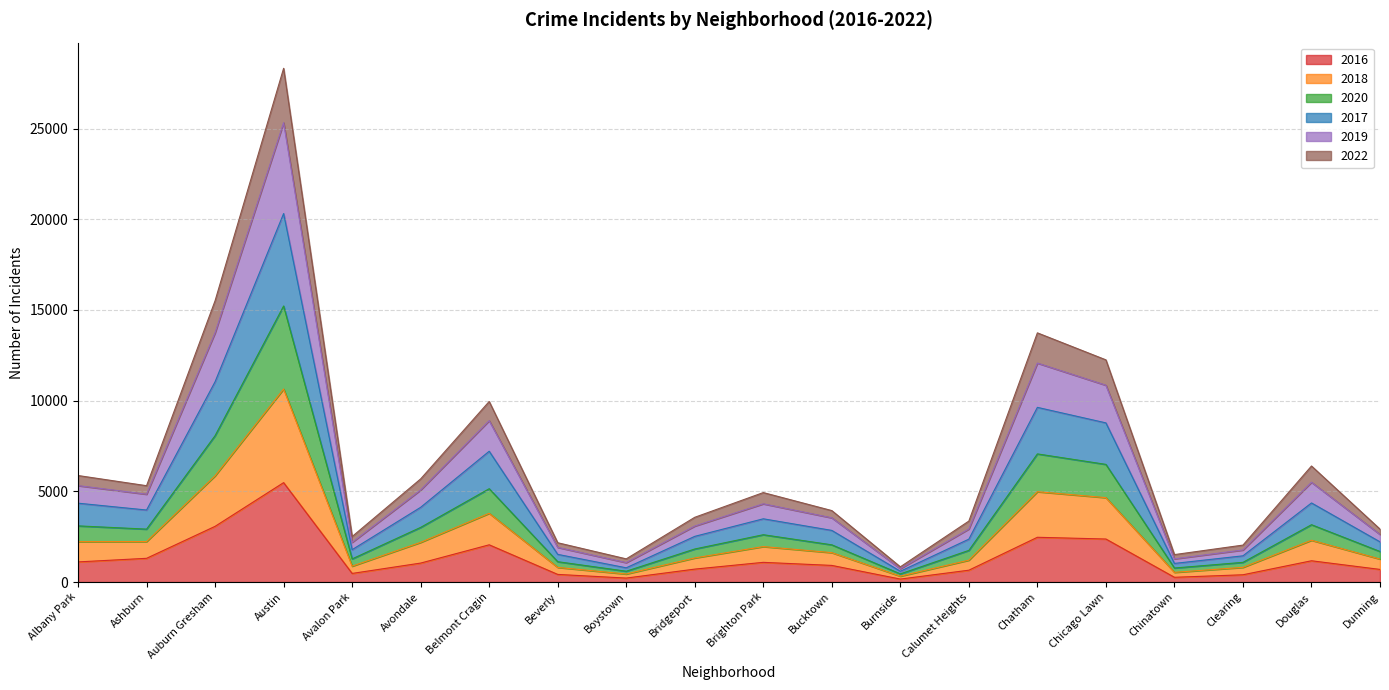

Is it true that 2022 equals 1351 at Chatham?

False